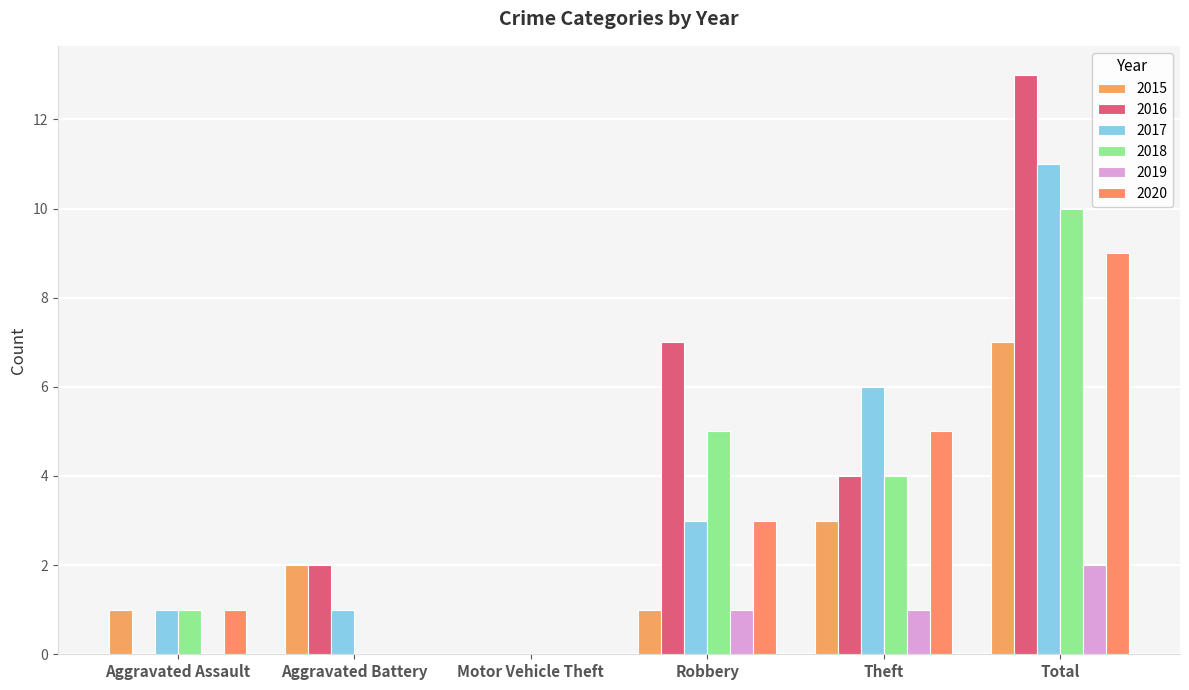

Which category has the highest value in the 2015 series?

Total